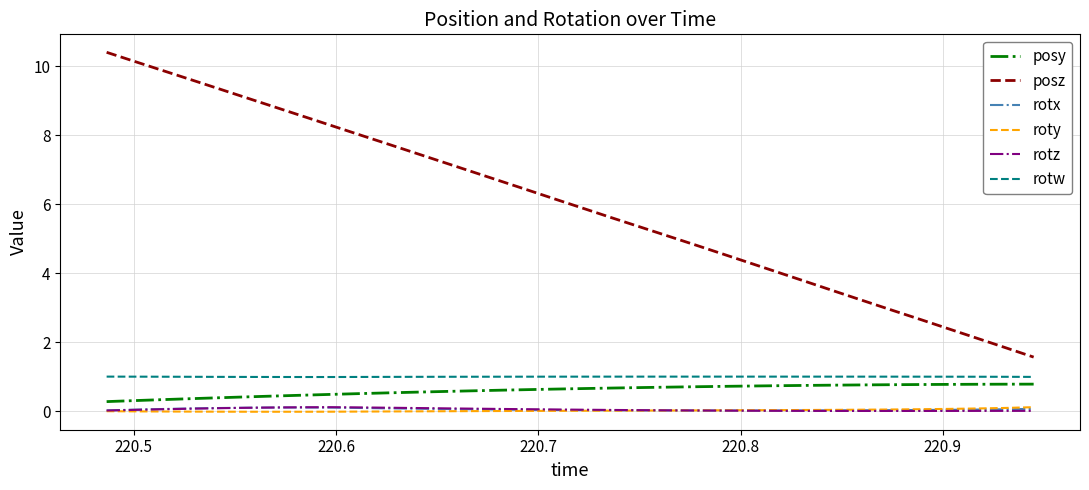

What is the maximum value shown in the chart?

10.4